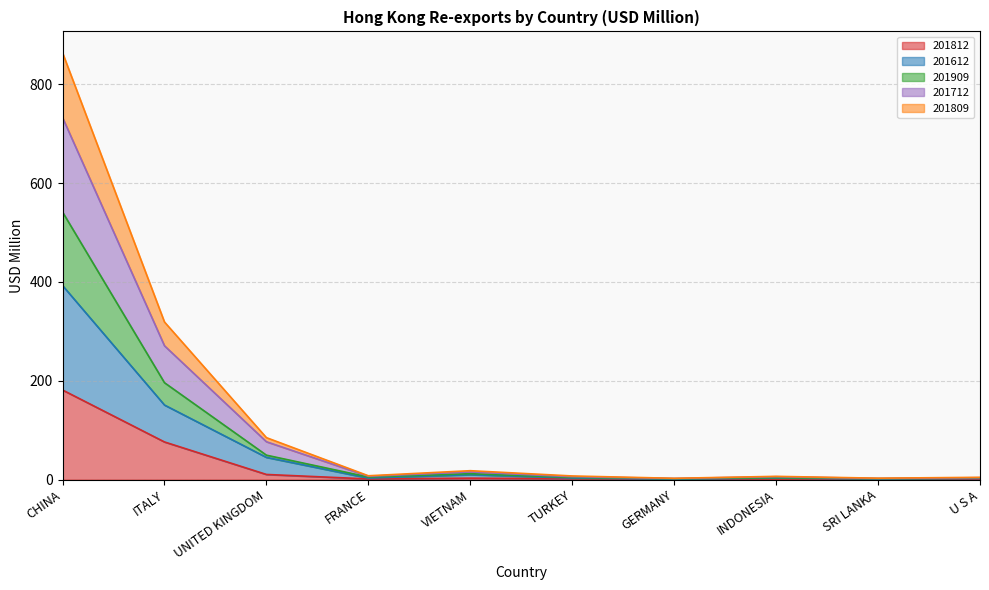

At how many categories does at least one series exceed 703?

1